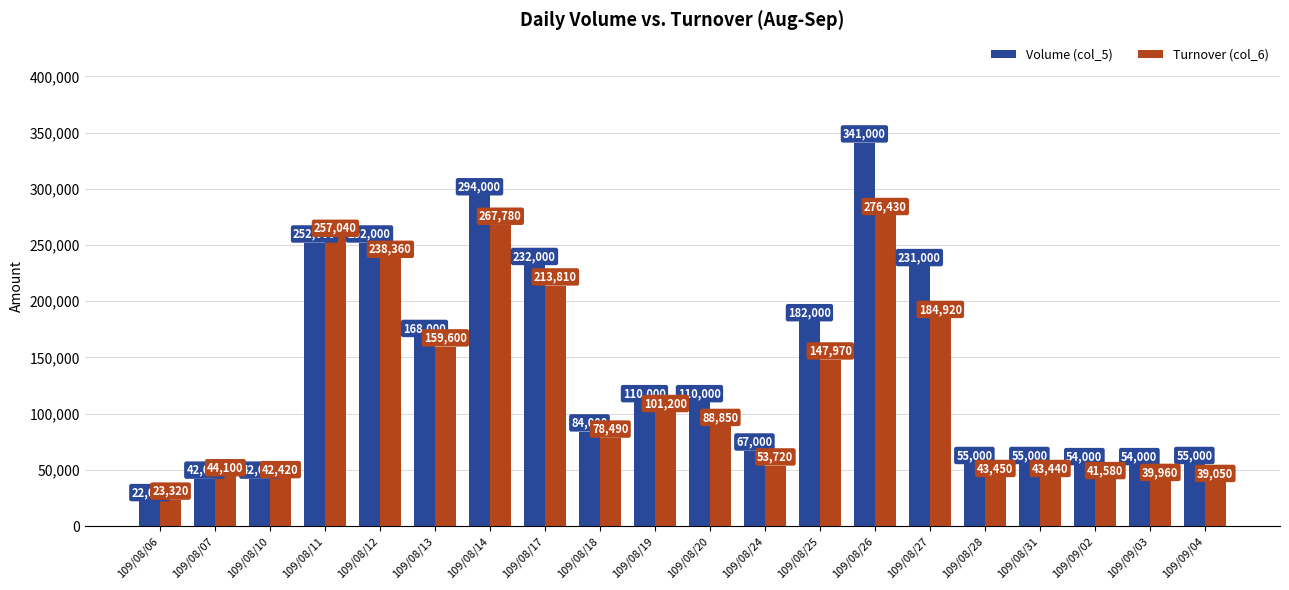

What is the difference between the highest and lowest values at 109/08/07?

2100